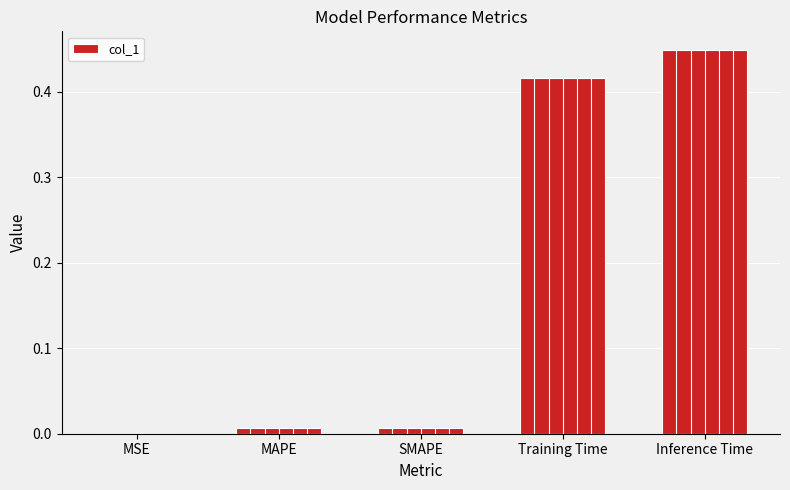

Is it true that the value at MAPE is 0.0?

True